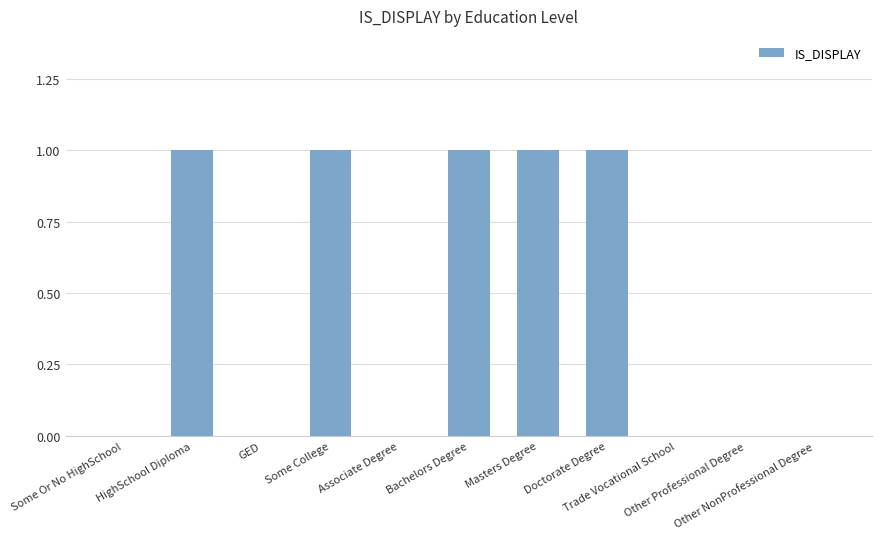

Reading left to right, what are all the values shown in this chart?

Some Or No HighSchool=0	HighSchool Diploma=1	GED=0	Some College=1	Associate Degree=0	Bachelors Degree=1	Masters Degree=1	Doctorate Degree=1	Trade Vocational School=0	Other Professional Degree=0	Other NonProfessional Degree=0